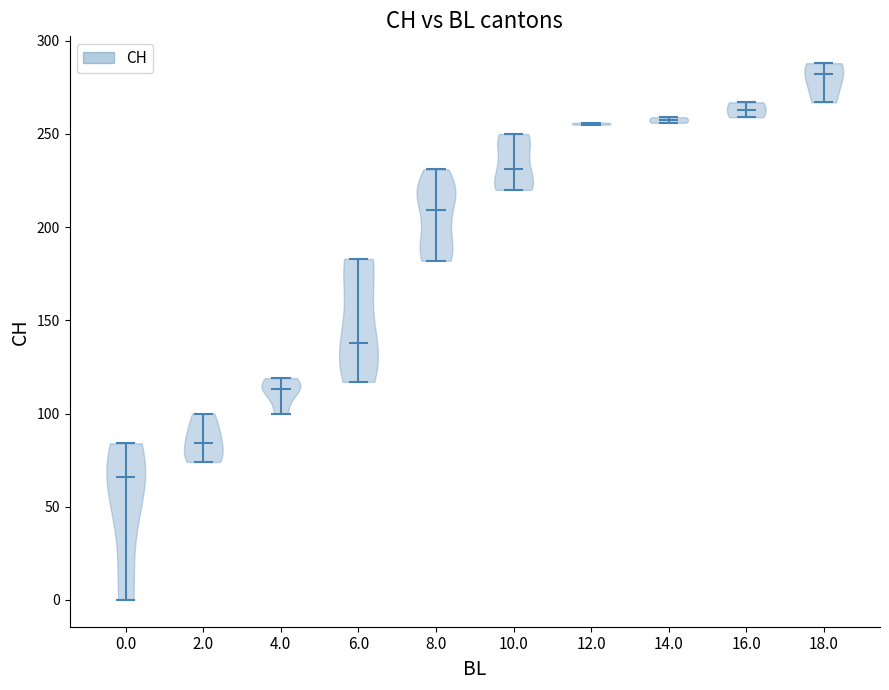

Reading left to right, read every violin against the y-axis: where its median line is, and the lowest and highest points it reaches. The values are not printed on the chart, so give them approximately, as read against the axis.

0.0: median line 65, lowest point 0, highest point 85
2.0: median line 85, lowest point 75, highest point 100
4.0: median line 115, lowest point 100, highest point 120
6.0: median line 140, lowest point 115, highest point 185
8.0: median line 210, lowest point 180, highest point 230
10.0: median line 230, lowest point 220, highest point 250
12.0: median line 255, lowest point 255, highest point 255
14.0: median line 260, lowest point 255, highest point 260
16.0: median line 265, lowest point 260, highest point 265
18.0: median line 280, lowest point 265, highest point 290